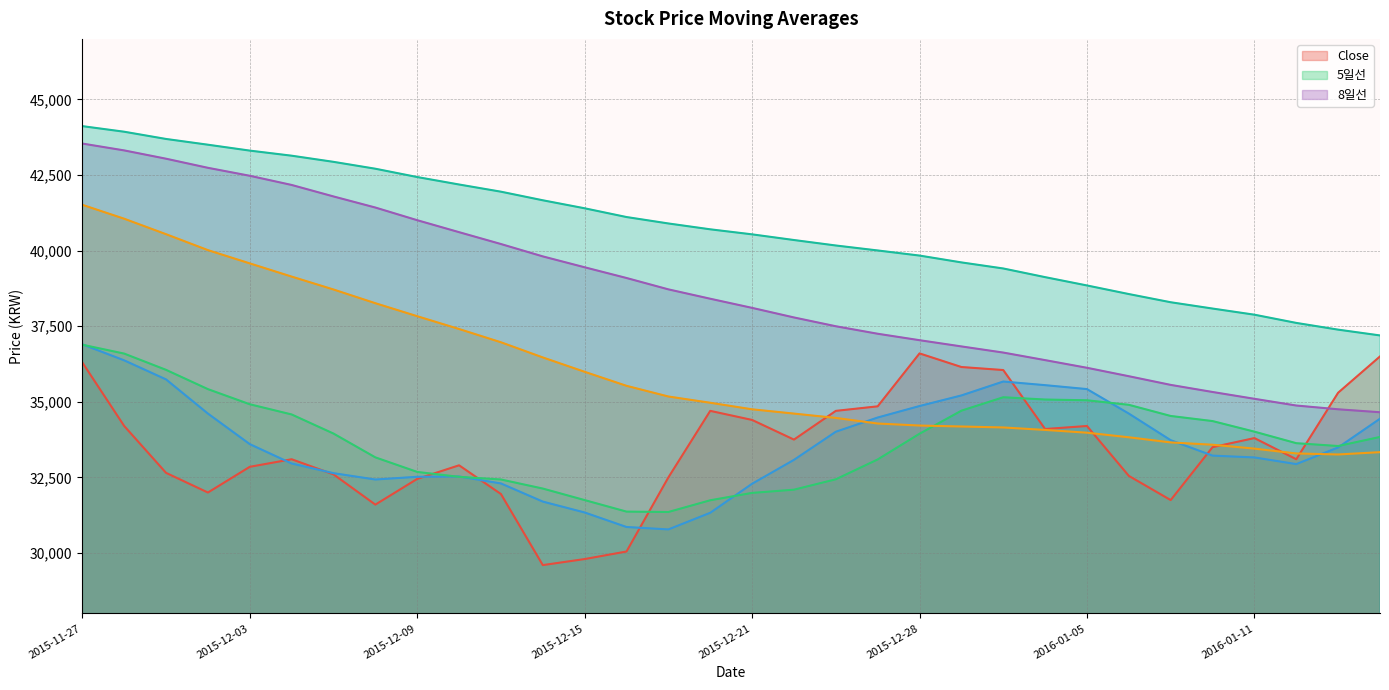

True or false: 45일선 and 30일선 intersect in this chart.

False